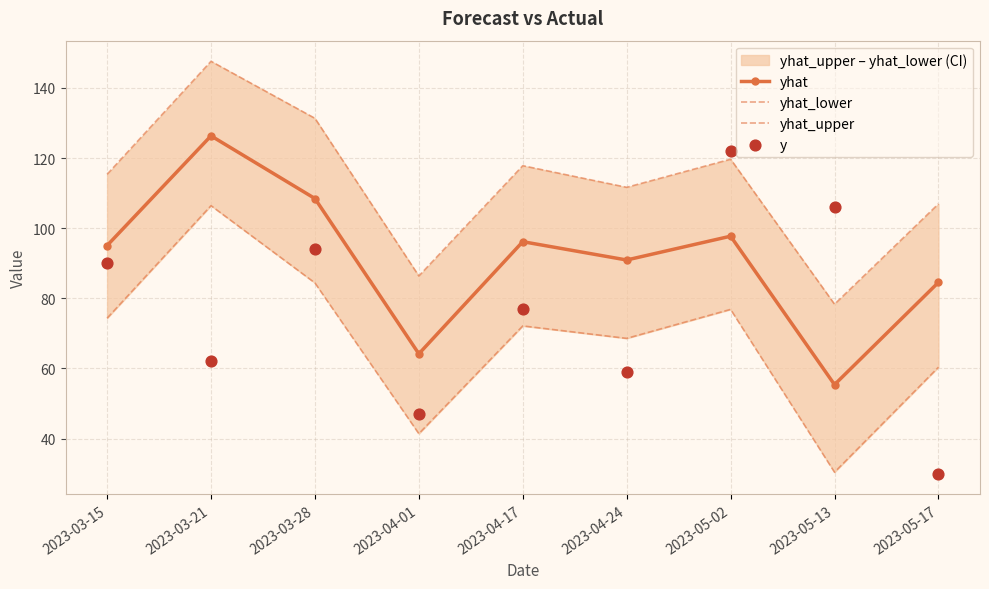

Which series has the largest Y range (max minus min)?

y